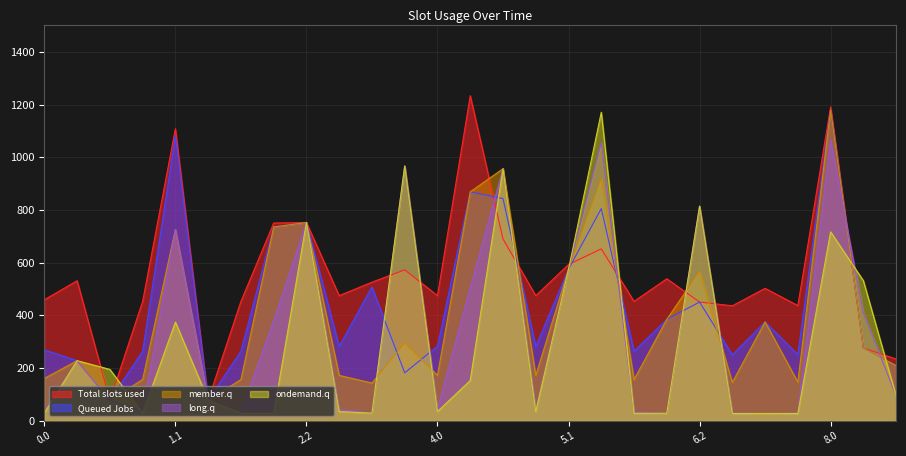

Which series has the largest total across all categories?

Total slots used